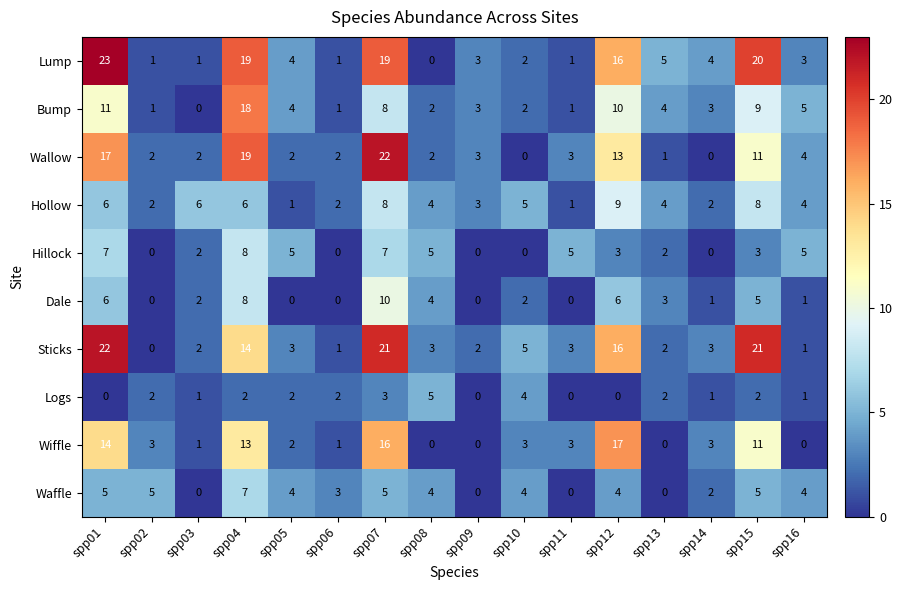

What is the difference between the second highest and second lowest values in the Sticks series?

20